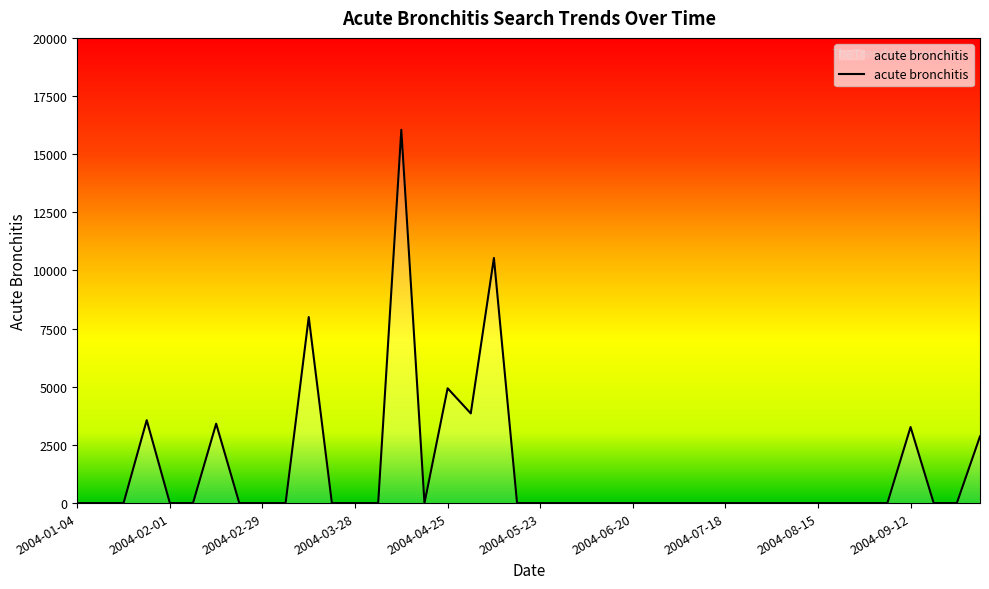

Does the chart display data point markers on the line(s)?

No